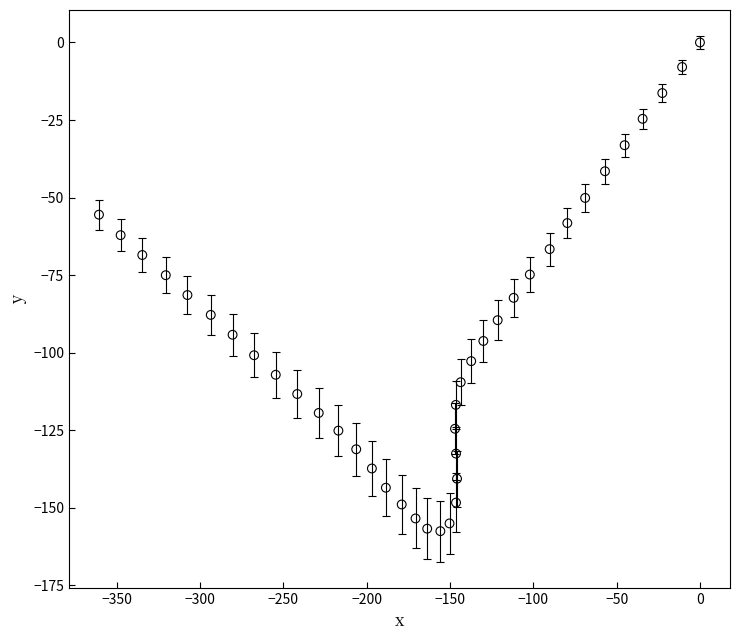

What is the range of X values (max minus min)?

360.7